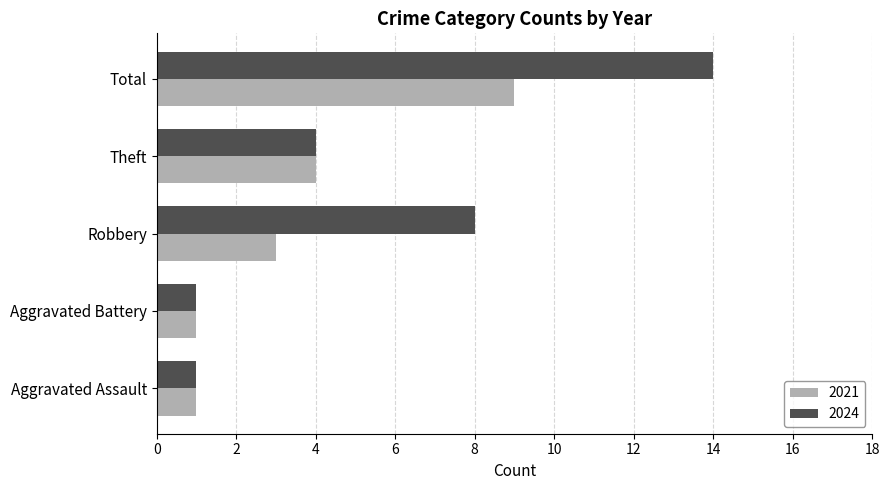

How many distinct data groups are displayed?

2